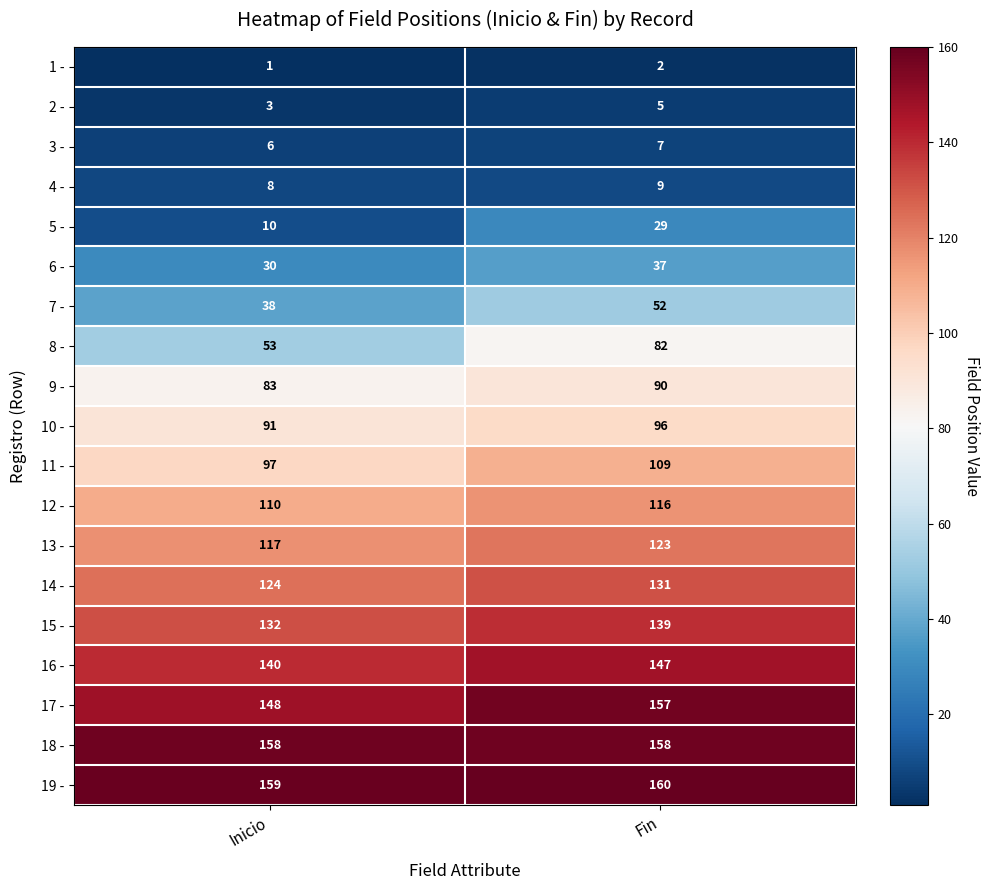

List the series in order of their peak value, lowest first.

1 -, 2 -, 3 -, 4 -, 5 -, 6 -, 7 -, 8 -, 9 -, 10 -, 11 -, 12 -, 13 -, 14 -, 15 -, 16 -, 17 -, 18 -, 19 -